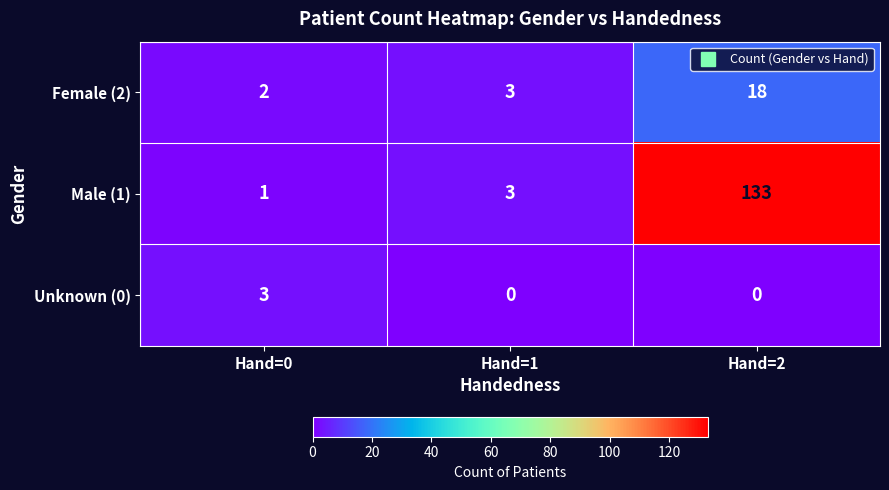

Which series changed the most between Hand=0 and Hand=2?

Male (1)